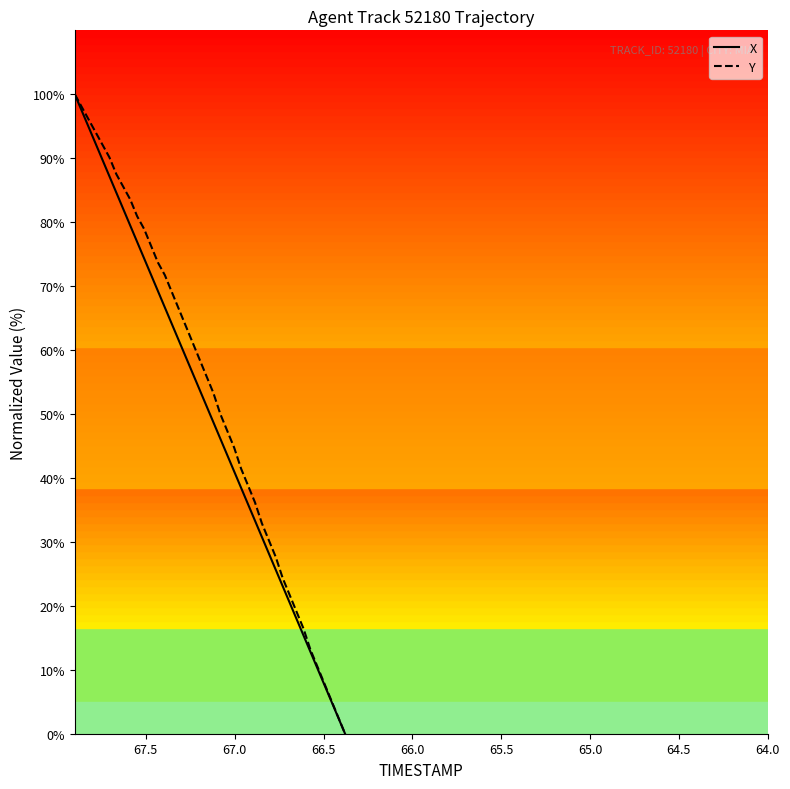

What is the greatest value displayed?

100.0